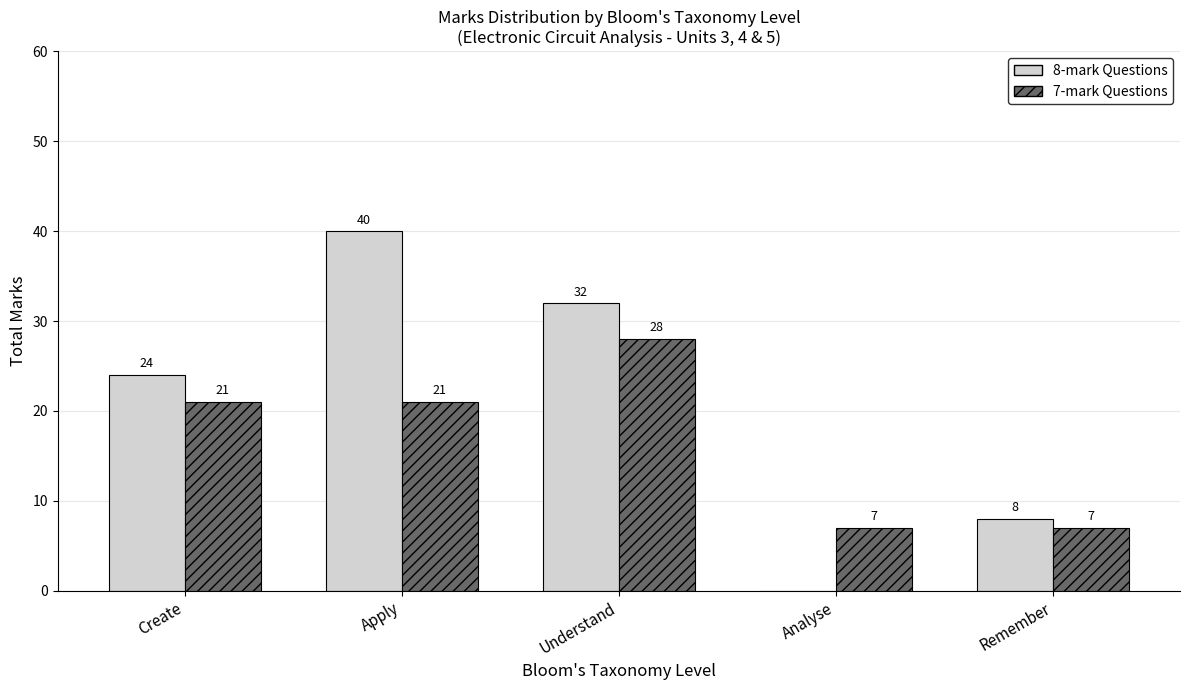

What is the total value across all series at Analyse?

7